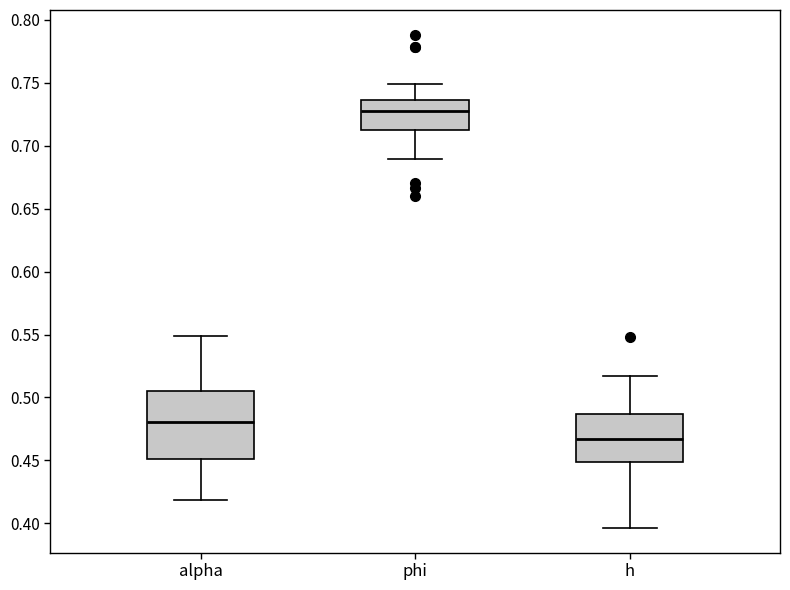

Which box has the lowest median line?

h